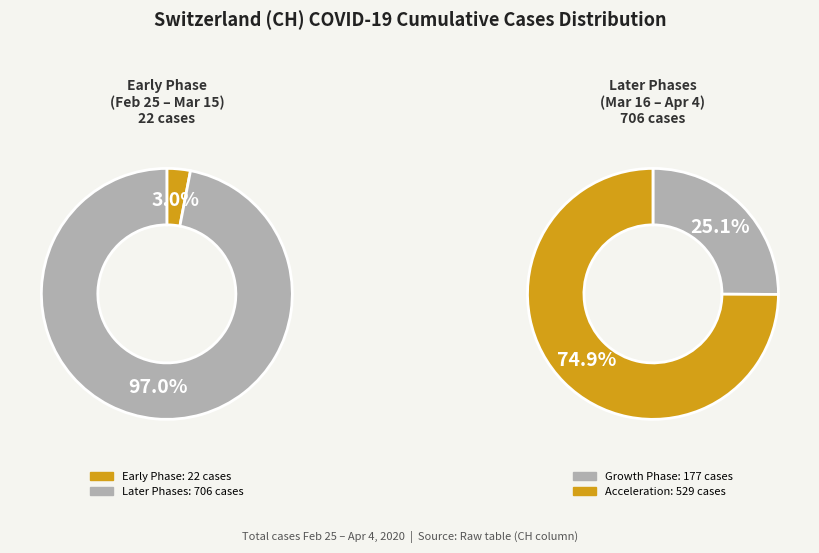

Is it true that 2020-04-03 is 1% of the pie?

False